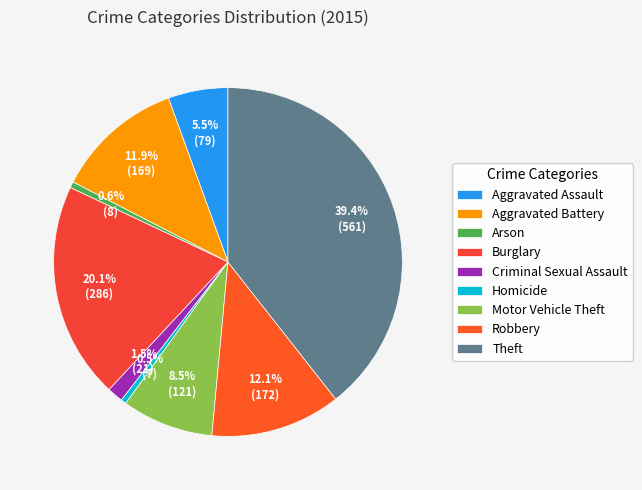

What is the largest slice in the pie chart?

Theft